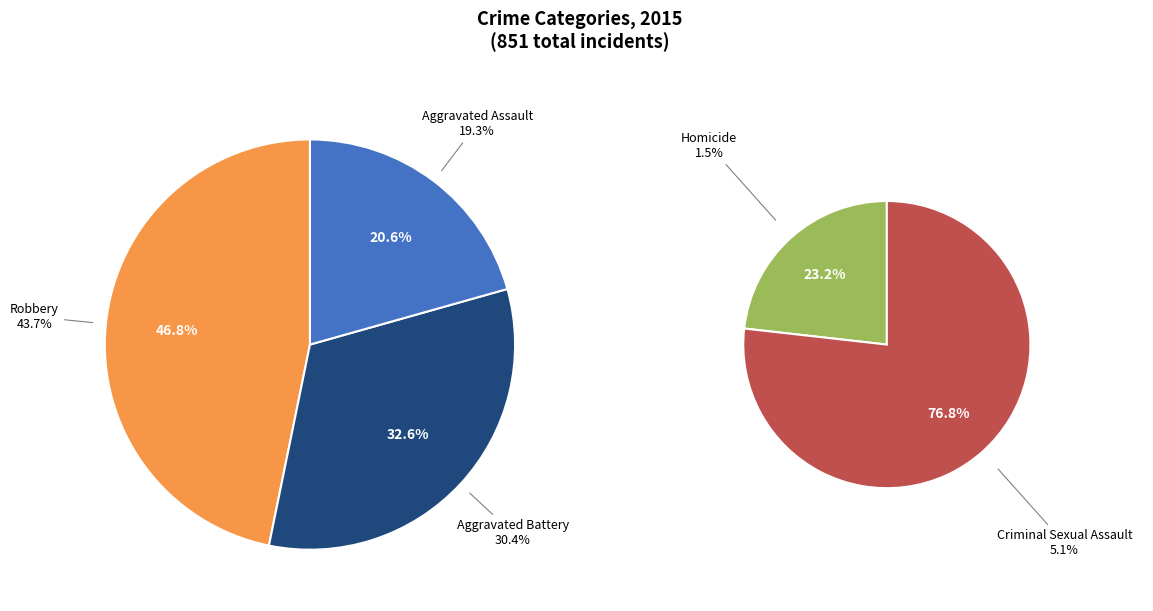

What portion of the pie excludes Criminal Sexual Assault?

94.9%